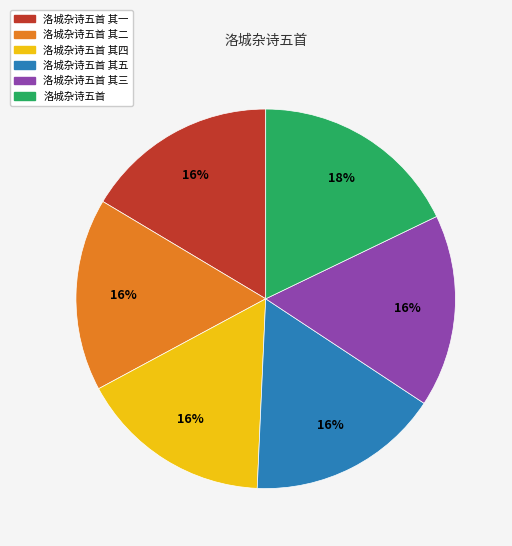

What is the largest slice in the pie chart?

洛城杂诗五首